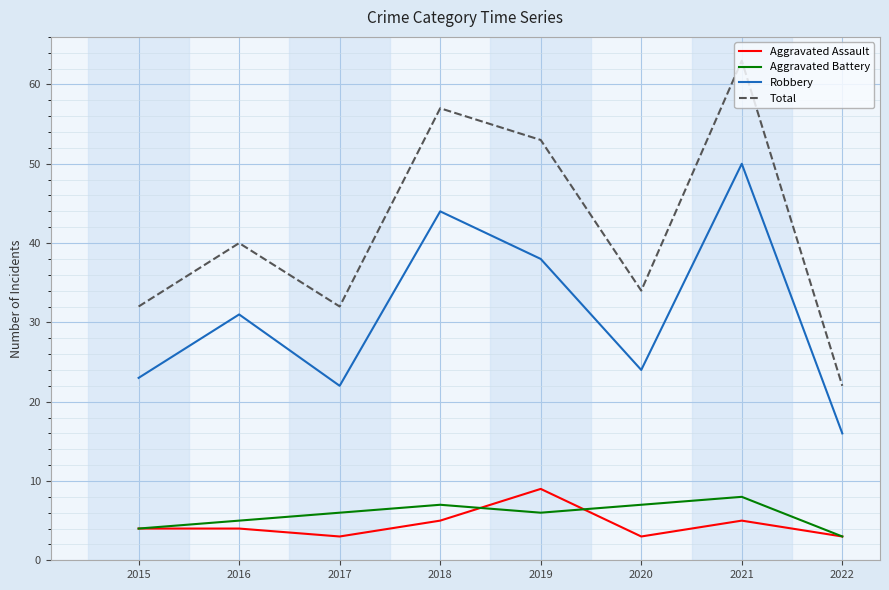

Which series has the widest spread of values?

Total